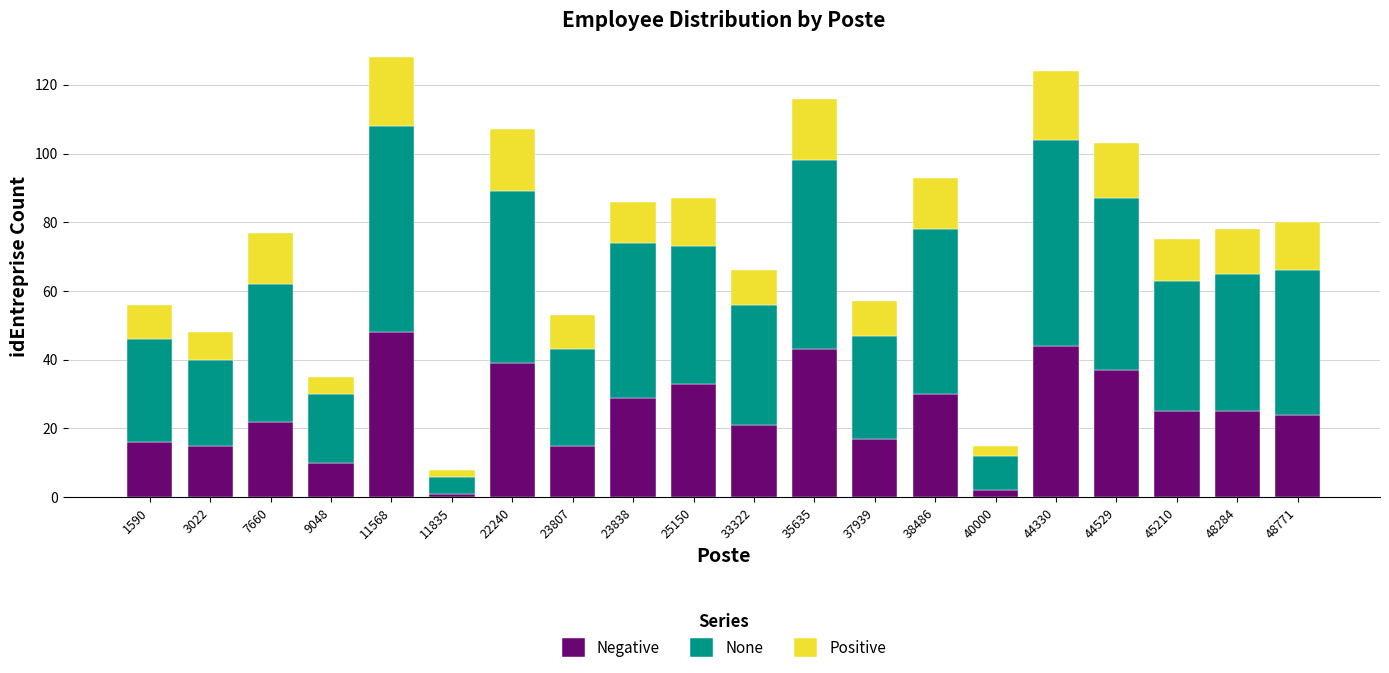

What is the average value of the Negative series?

25